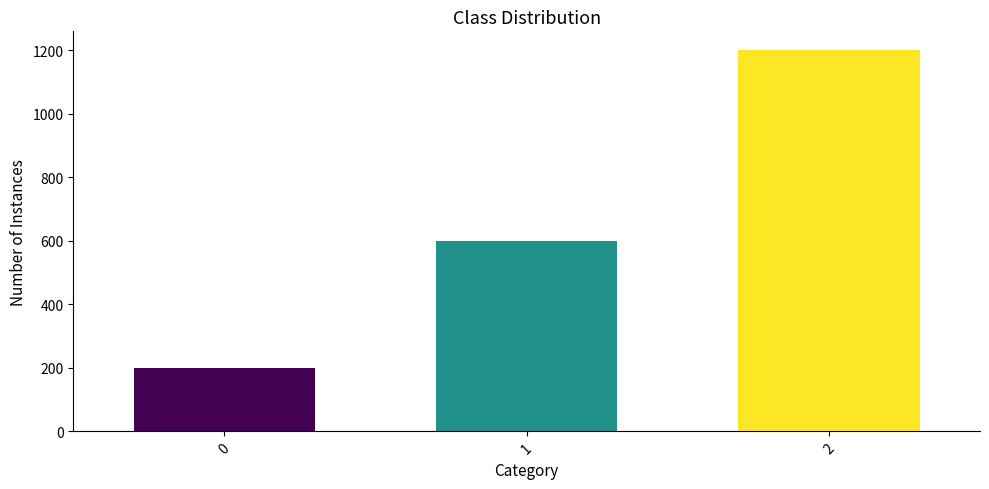

Rank the categories by value from lowest to highest.

0, 1, 2